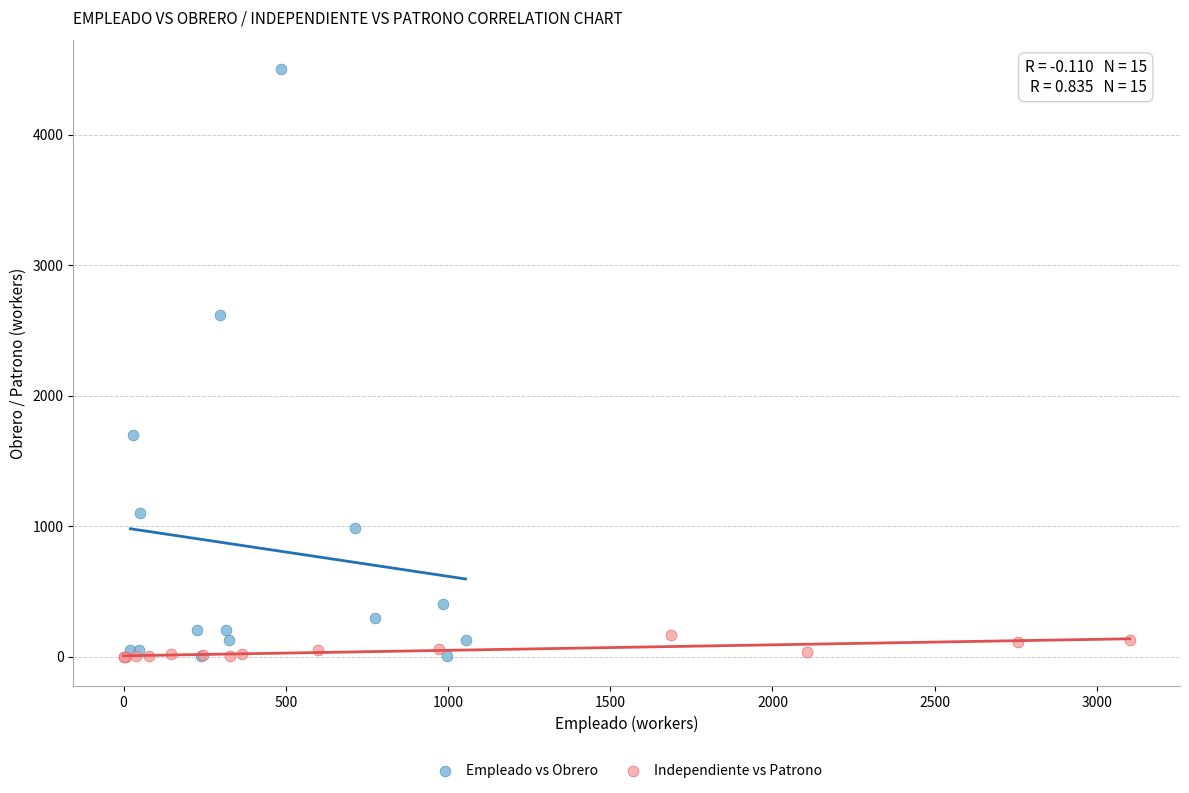

Which series has the widest spread of Y values?

Empleado vs Obrero